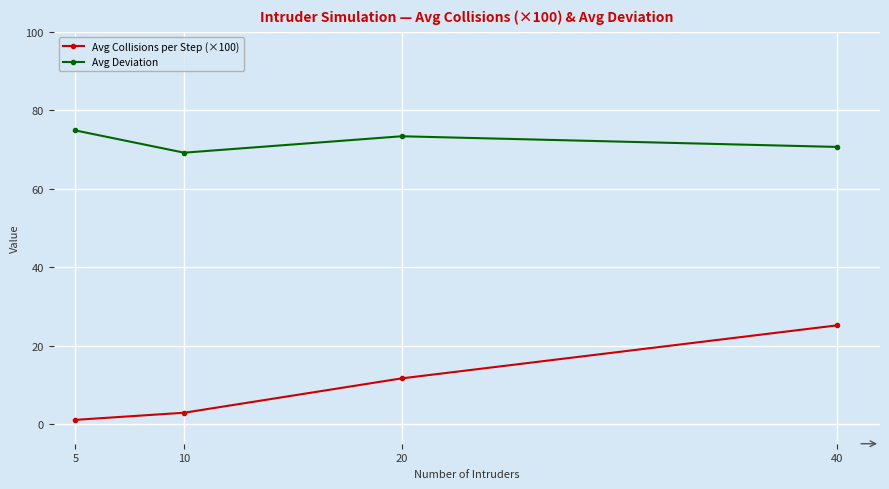

Does the chart have visible grid lines?

Yes